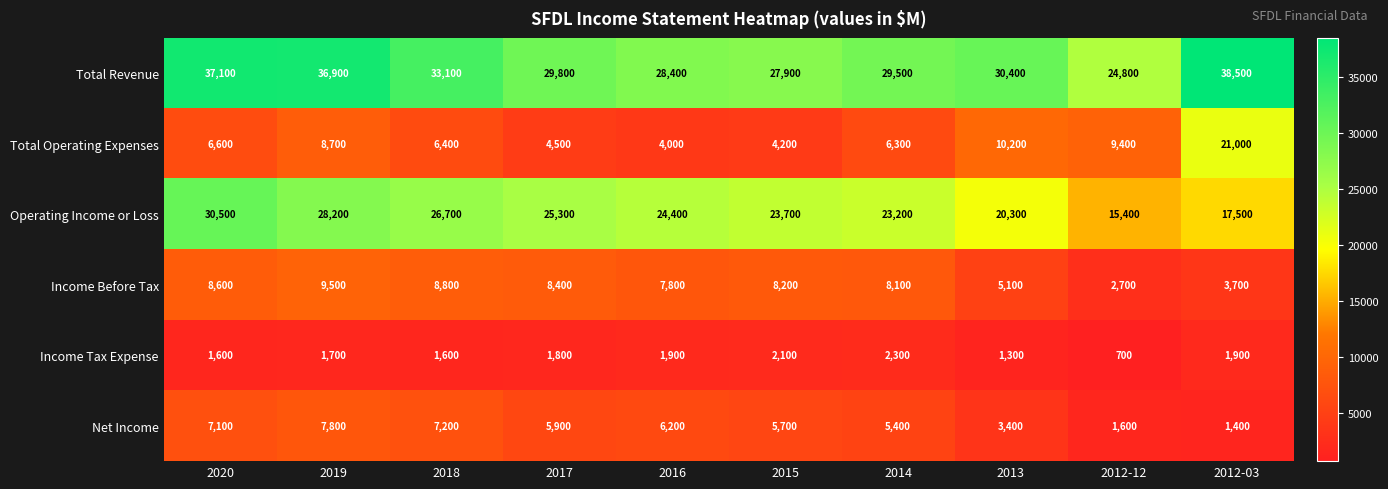

List the series in order of their peak value, lowest first.

Income Tax Expense, Net Income, Income Before Tax, Total Operating Expenses, Operating Income or Loss, Total Revenue